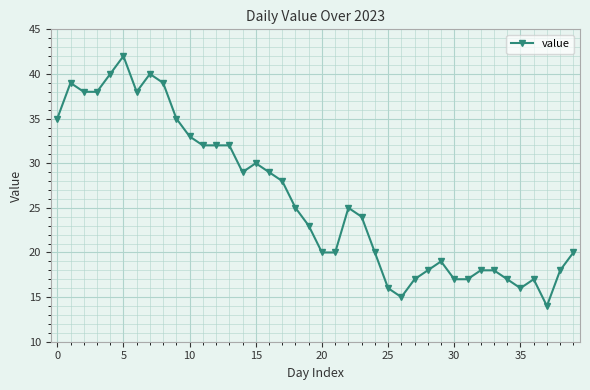

What is the difference between the maximum and second lowest values?

27